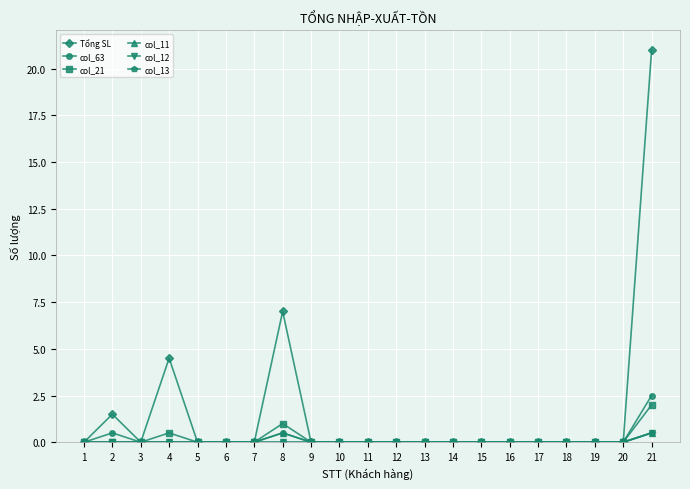

Is this an area chart (filled region under the line)?

No